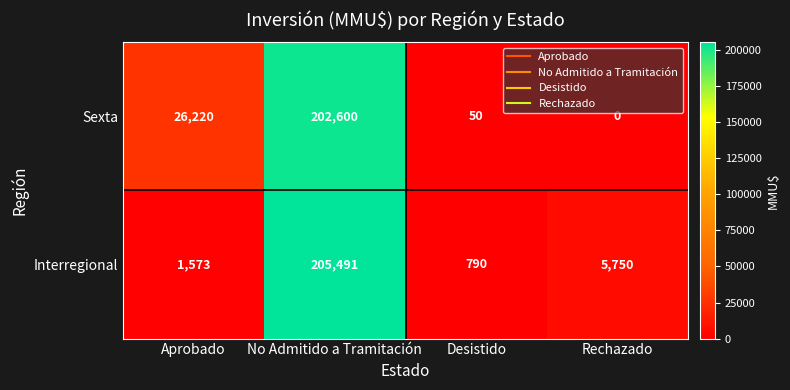

At Desistido, list the series in order from smallest to largest.

Sexta, Interregional